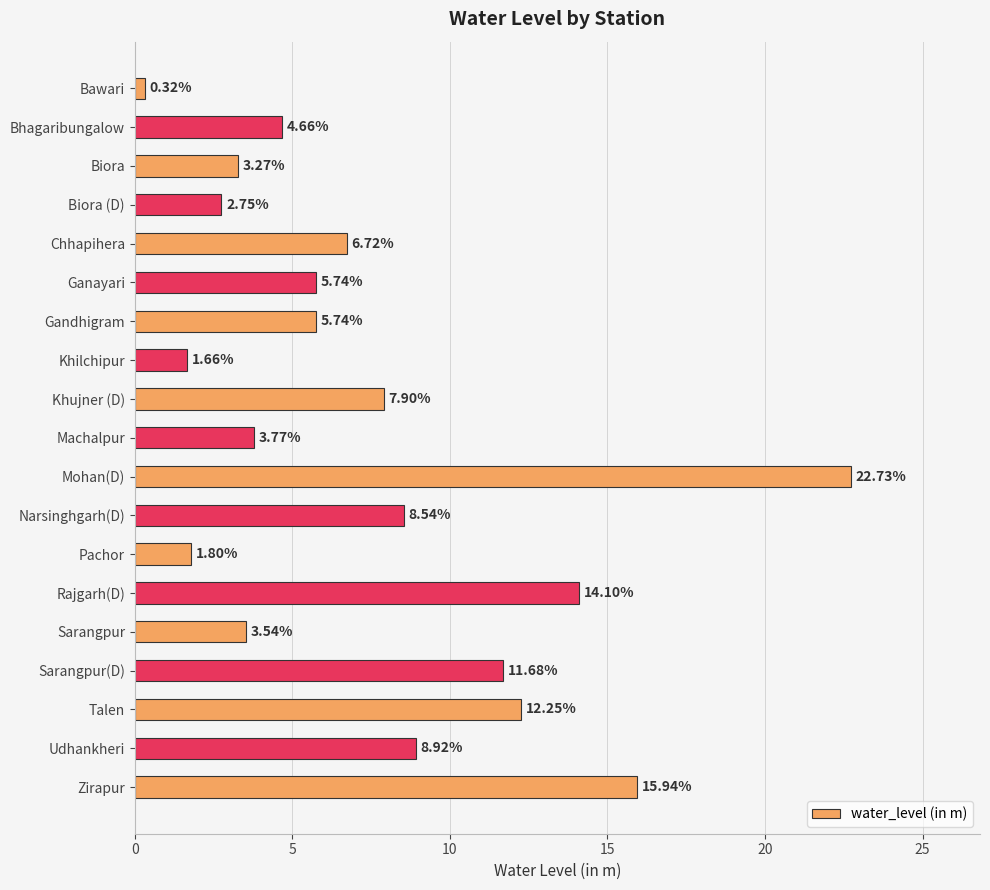

Which category has the highest value across all series?

Mohan(D)